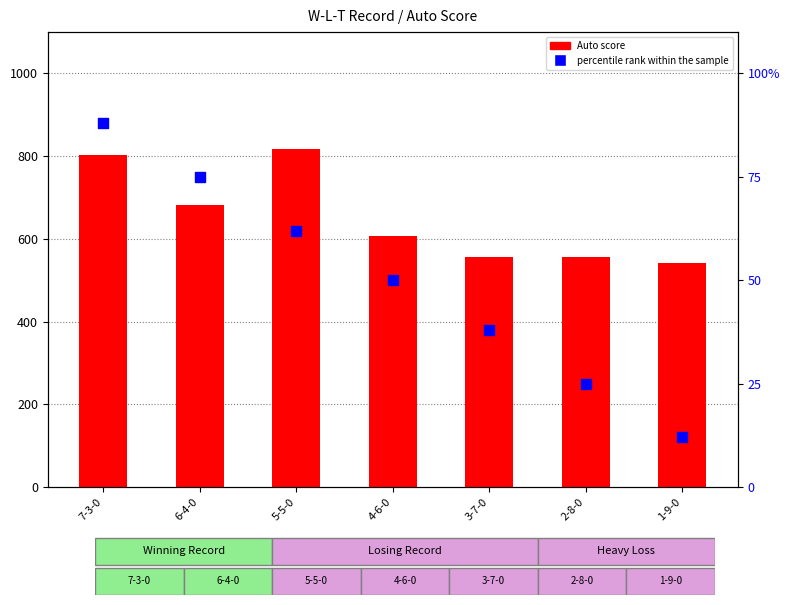

What is the total value across all series at 5-5-0?

880